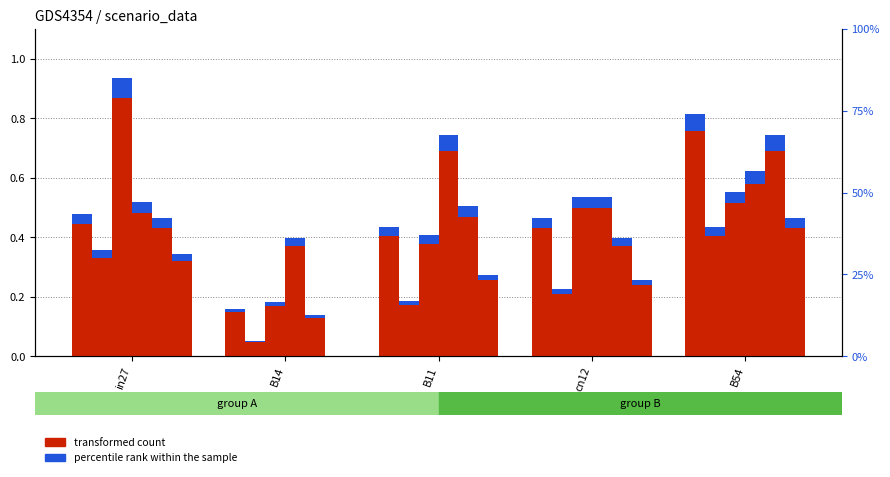

Is it true that the value at B14 is 0.2?

True